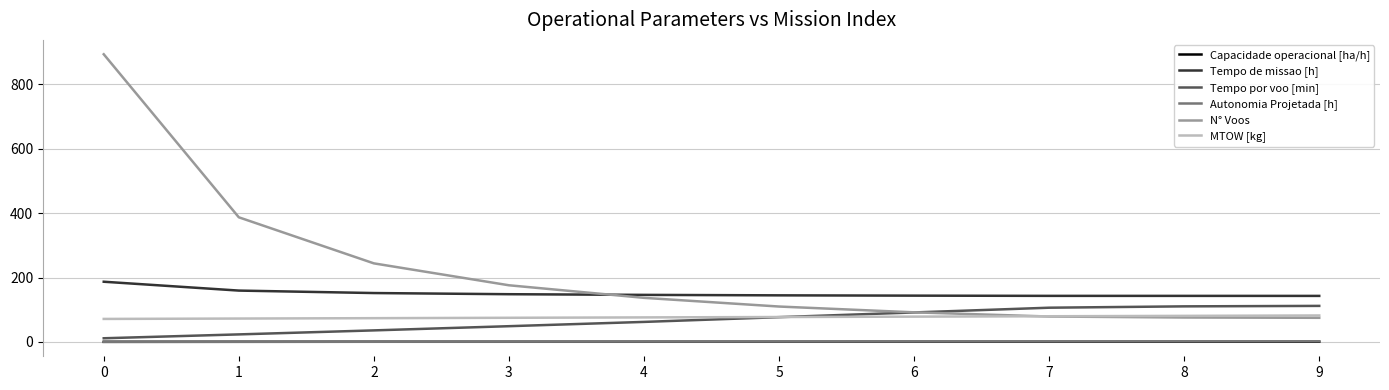

Does the chart have visible grid lines?

Yes